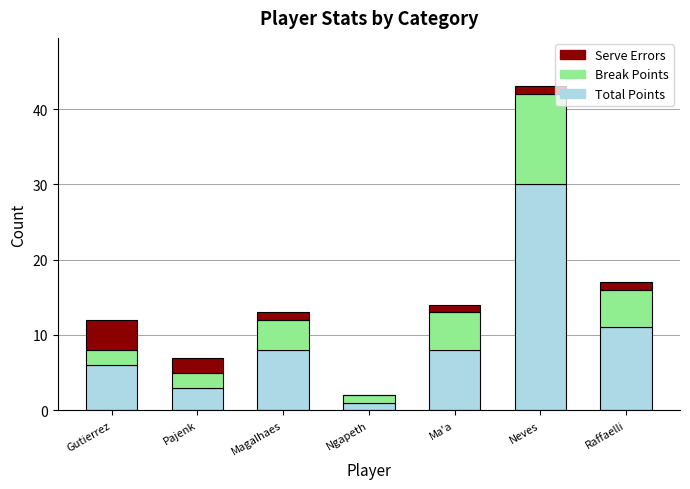

At which category is the sum across all series the highest?

Neves